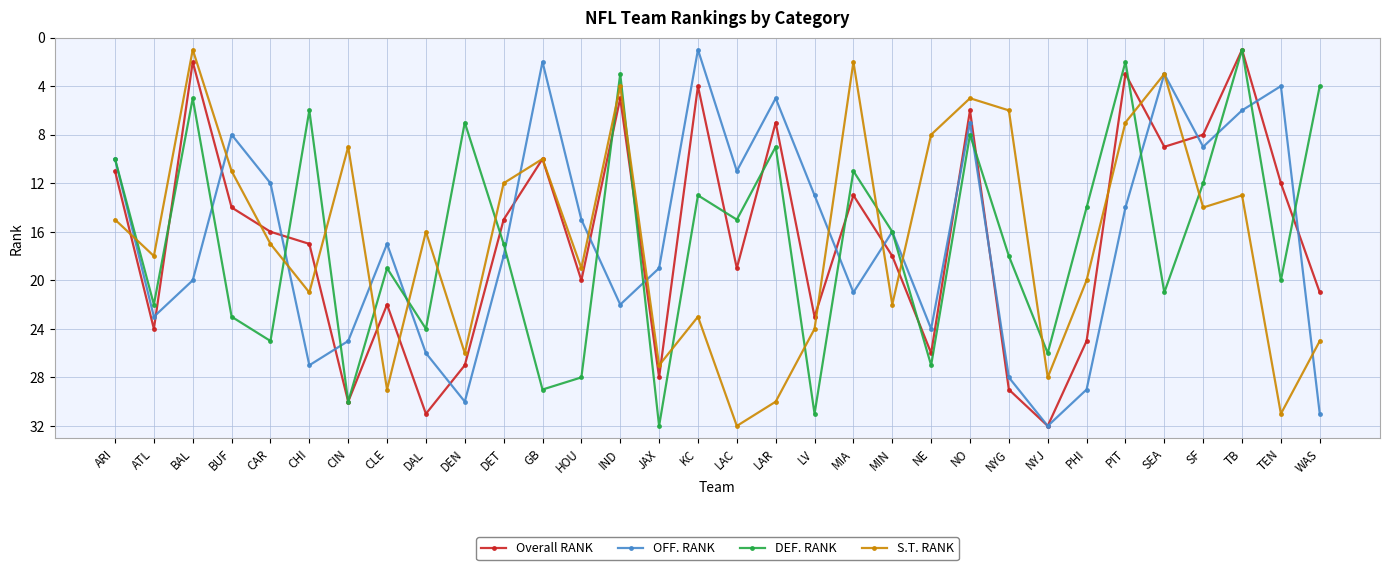

What is the highest value of the DEF. RANK series?

32